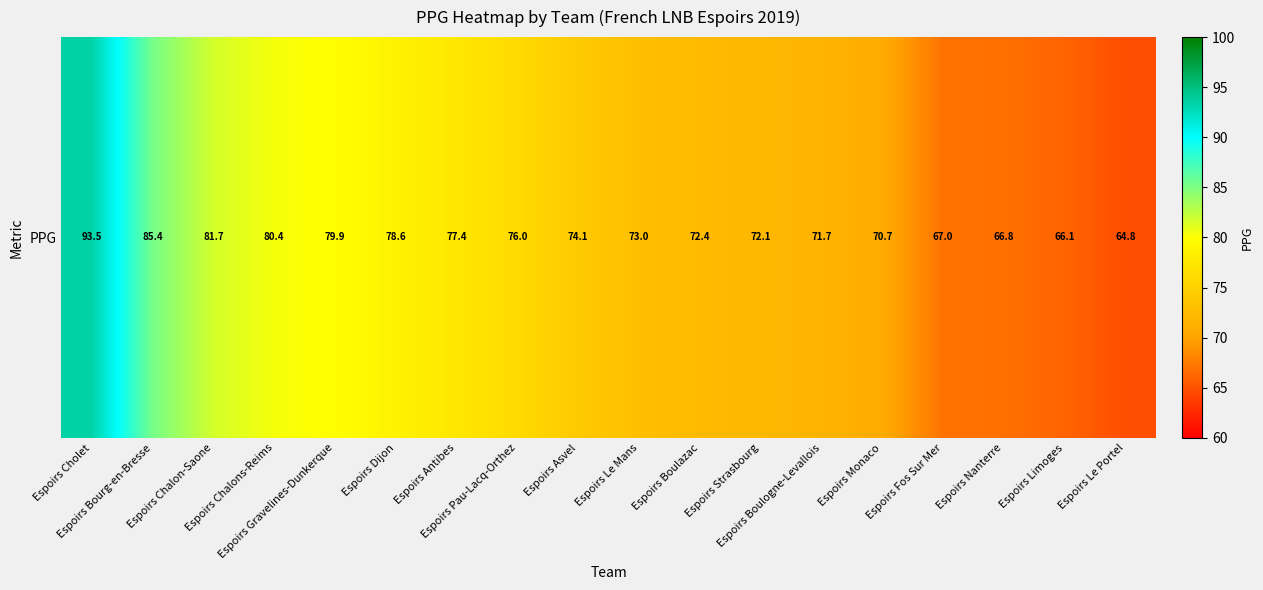

True or false: the data shows 73.0 at Espoirs Le Mans.

True